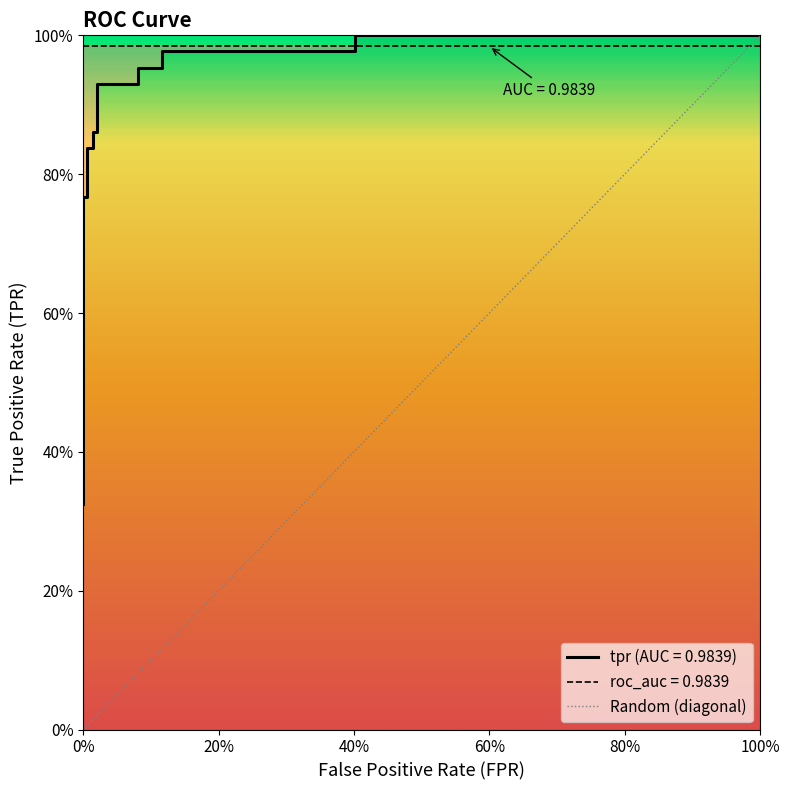

True or false: the data shows 2 at 100%.

False